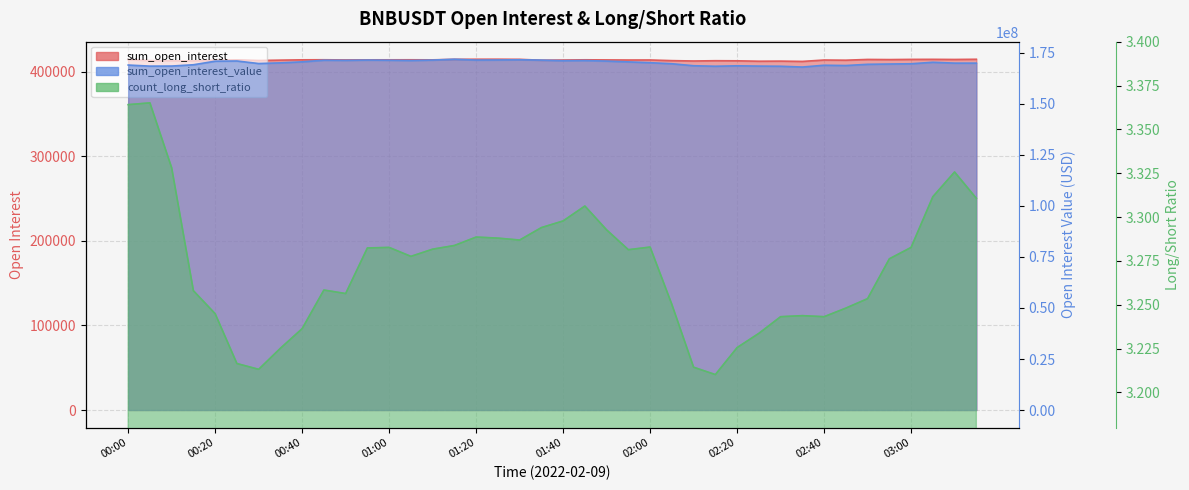

True or false: sum_open_interest_value and sum_open_interest intersect in this chart.

False